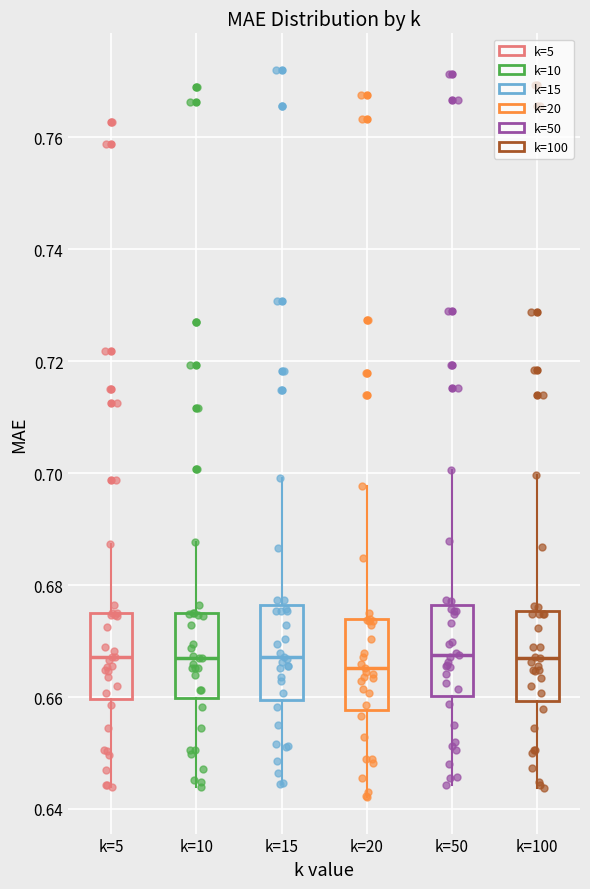

Where does the median line of the box for k=50 sit on the y-axis? The values are not printed on the chart, so give them approximately, as read against the axis.

0.668